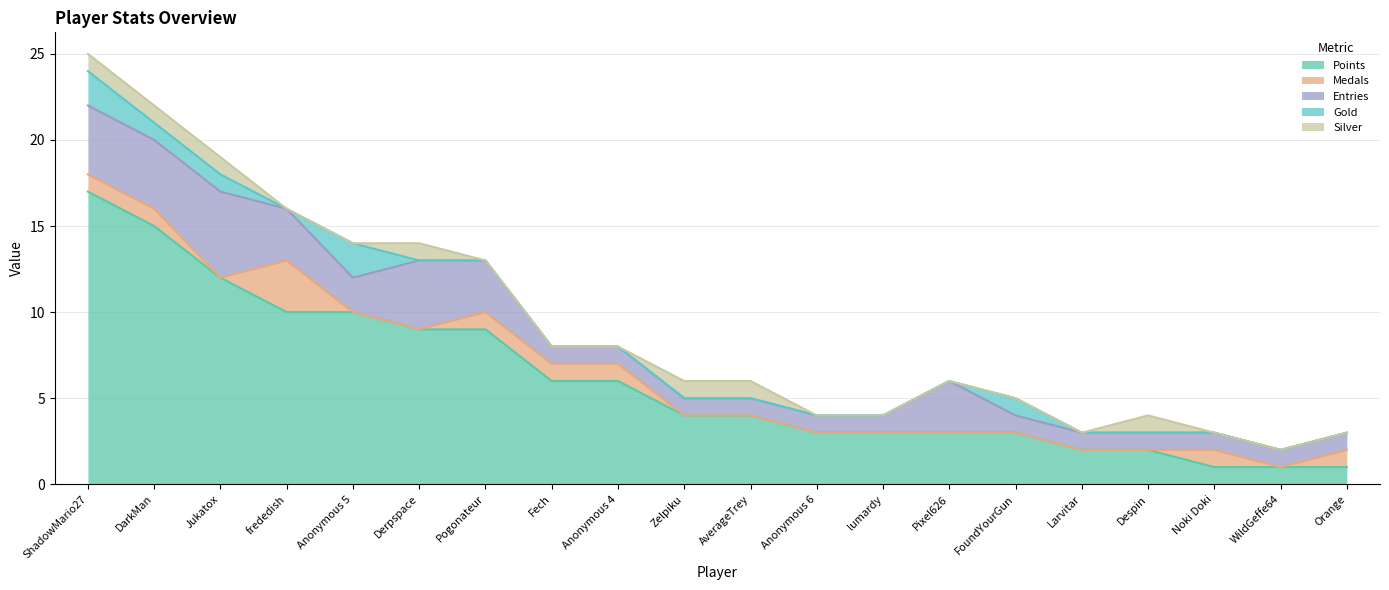

True or false: Medals has a value of 0 at Zelpiku.

True